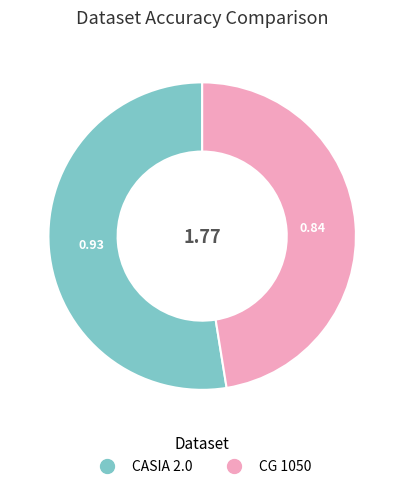

How many slices are in this pie chart?

2